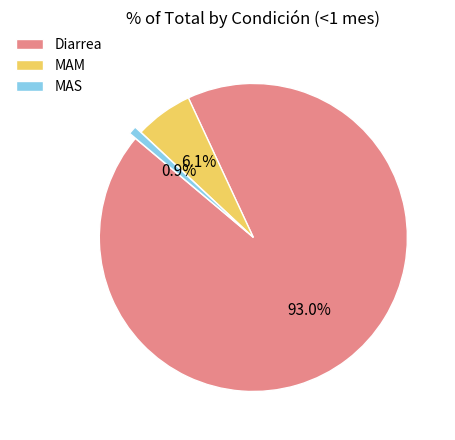

Which has a higher value, MAM or Diarrea?

Diarrea